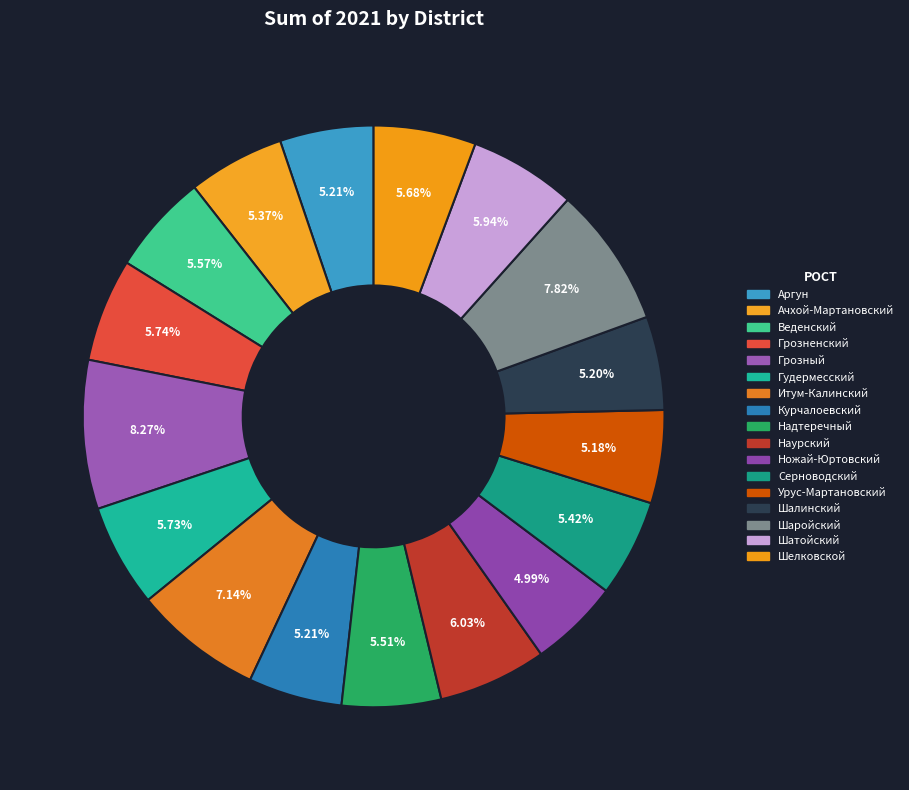

To the nearest percent, what is the combined percentage of Шелковской and Надтеречный?

11%